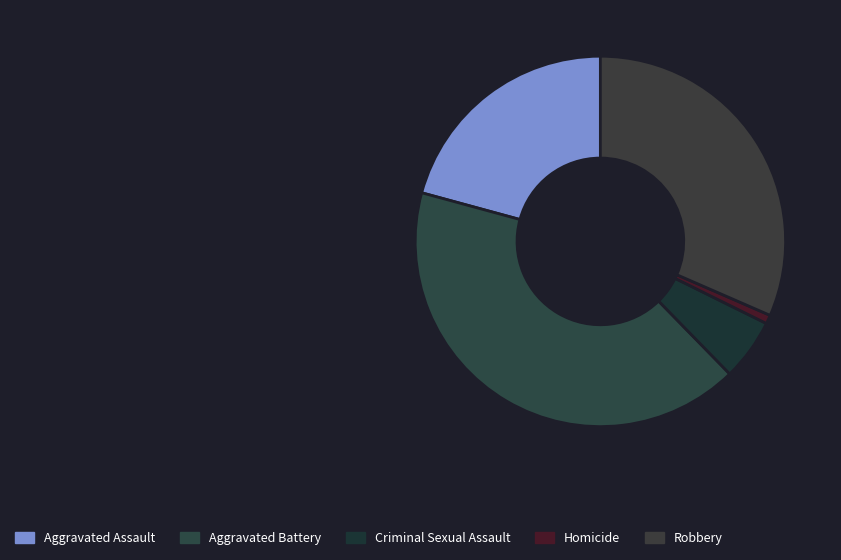

To the nearest percent, what percentage of the pie is Robbery?

32%